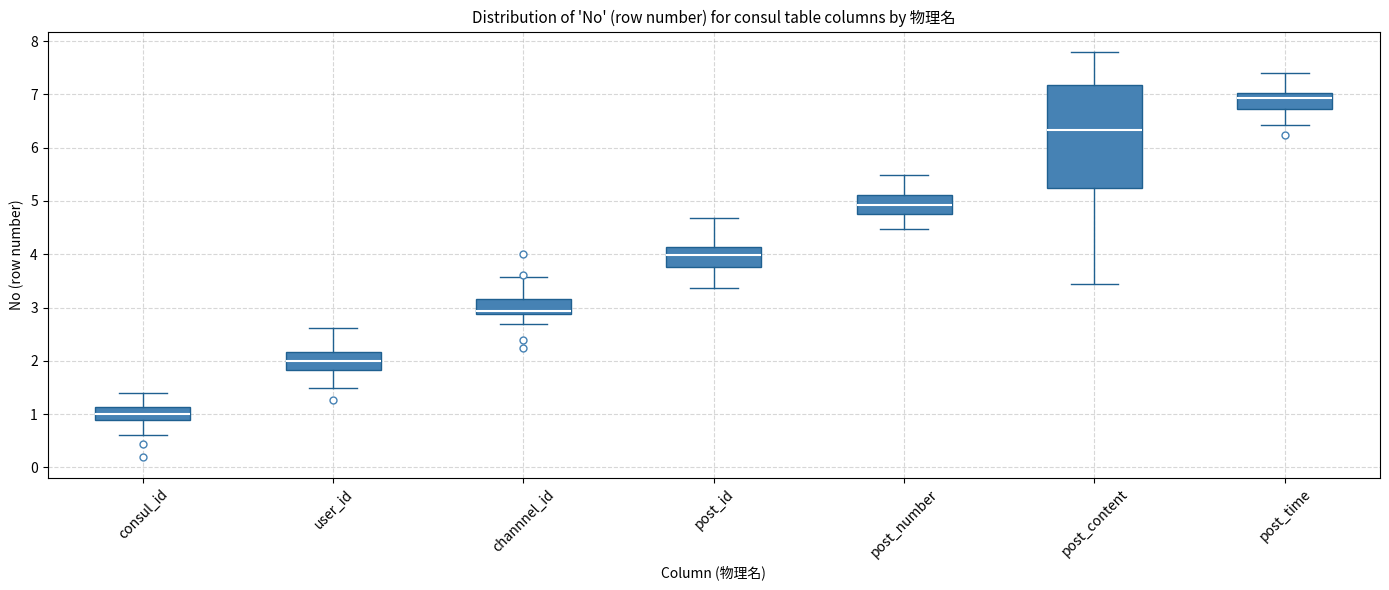

Comparing the boxes themselves (not the whiskers), which one is the tallest?

post_content